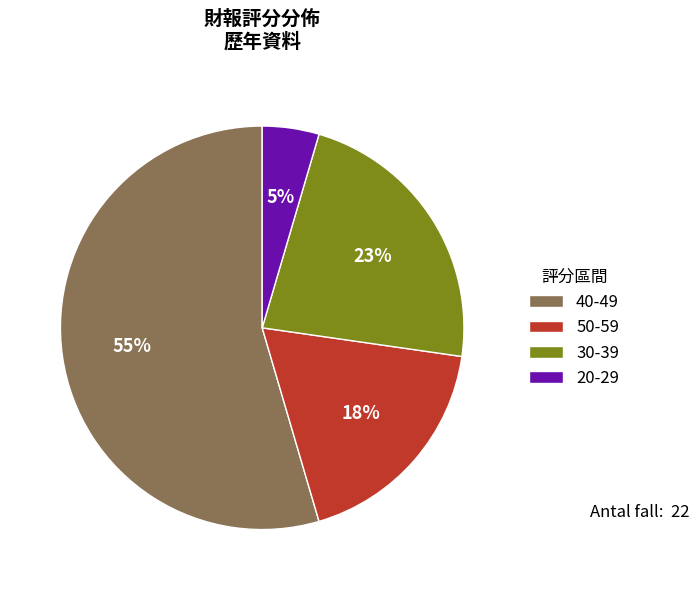

What percentage is the 30-39 slice, to the nearest percent?

23%